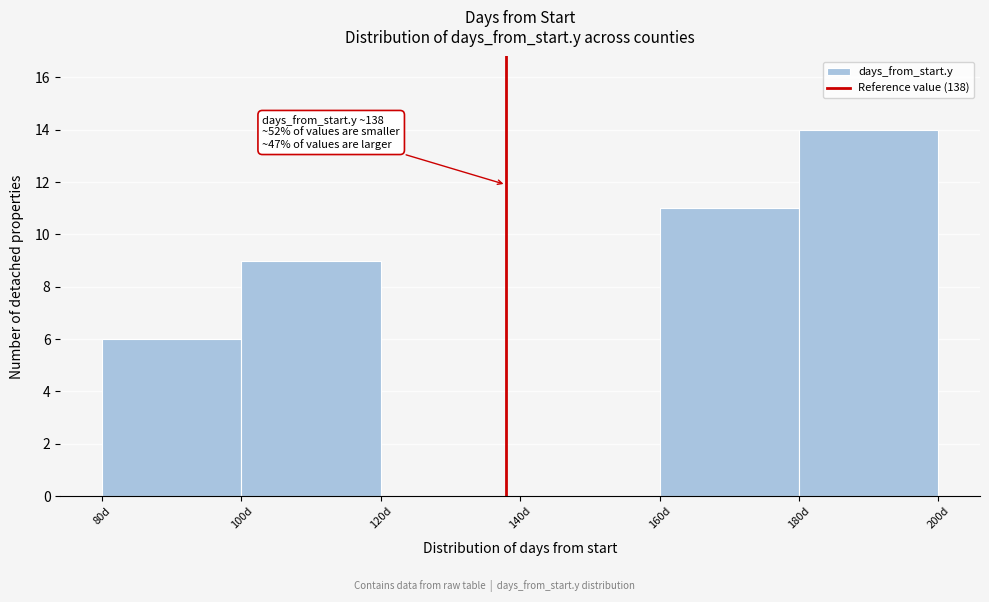

Which range on the x-axis has the tallest bar?

180 to 200